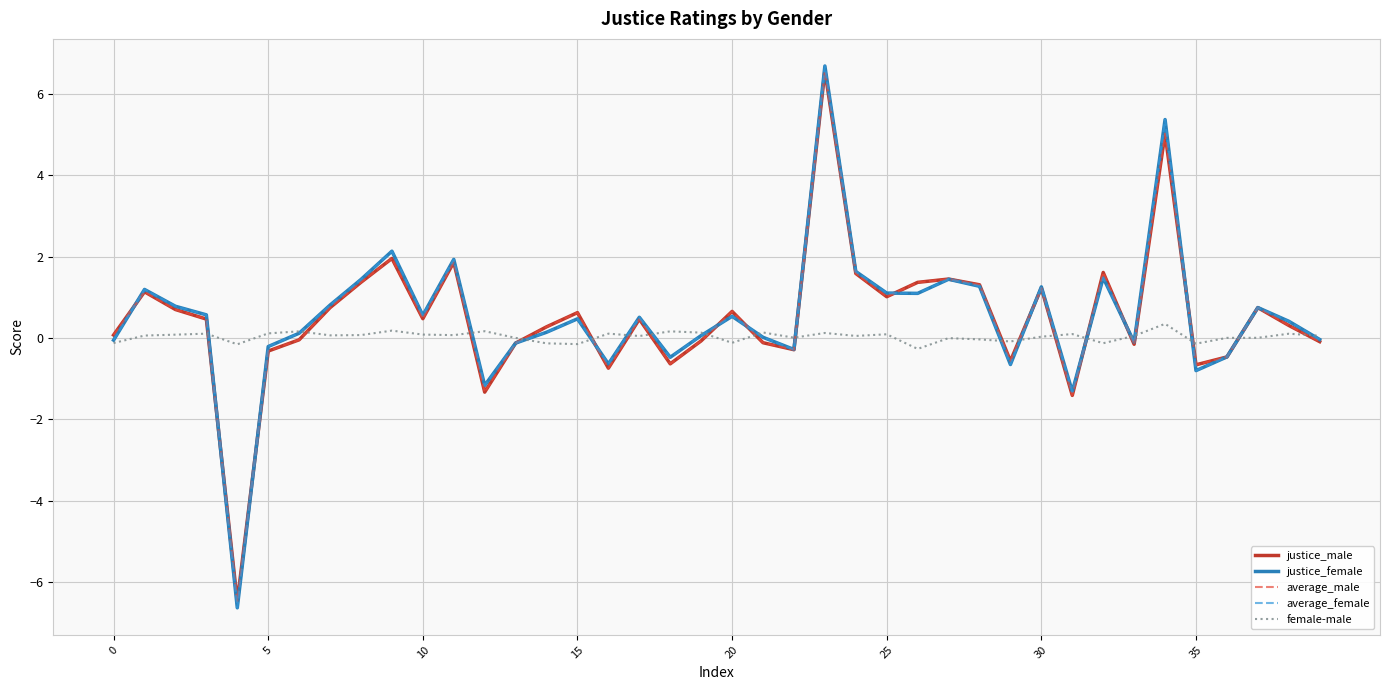

What is the smallest value displayed?

-6.6